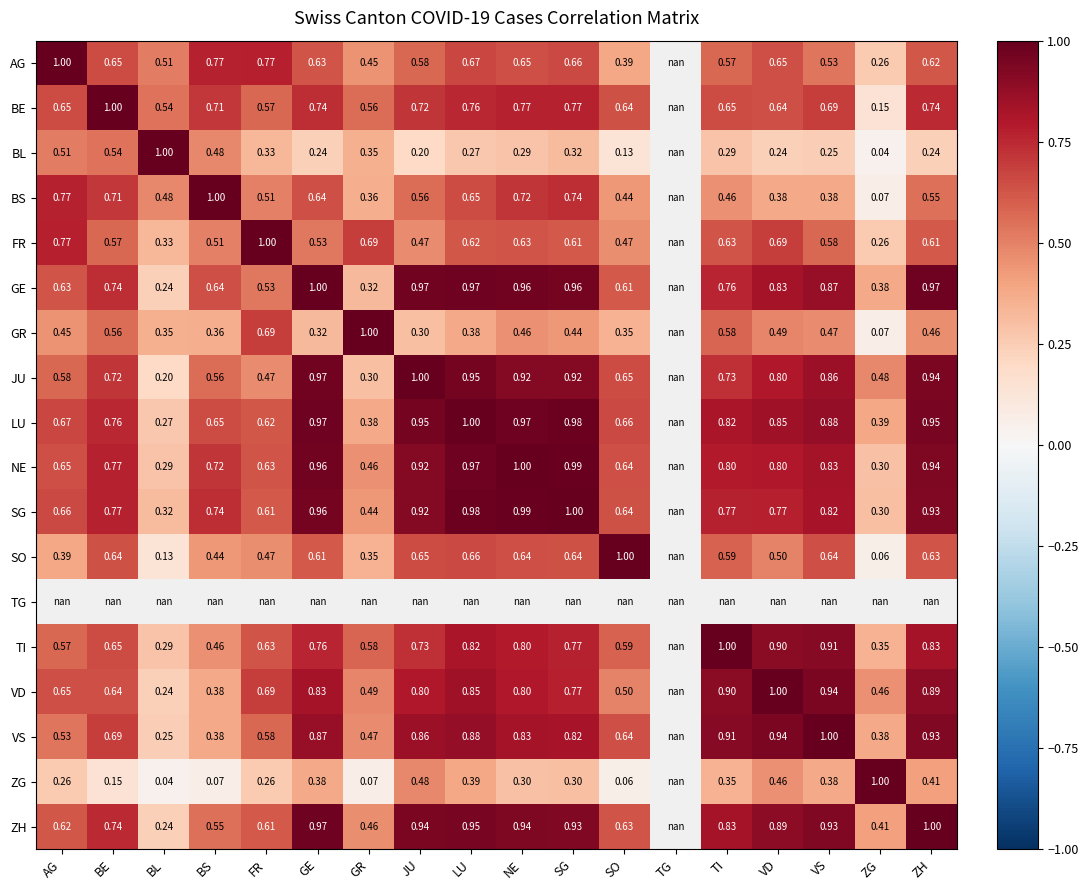

What is the highest value of the BE series?

1.0